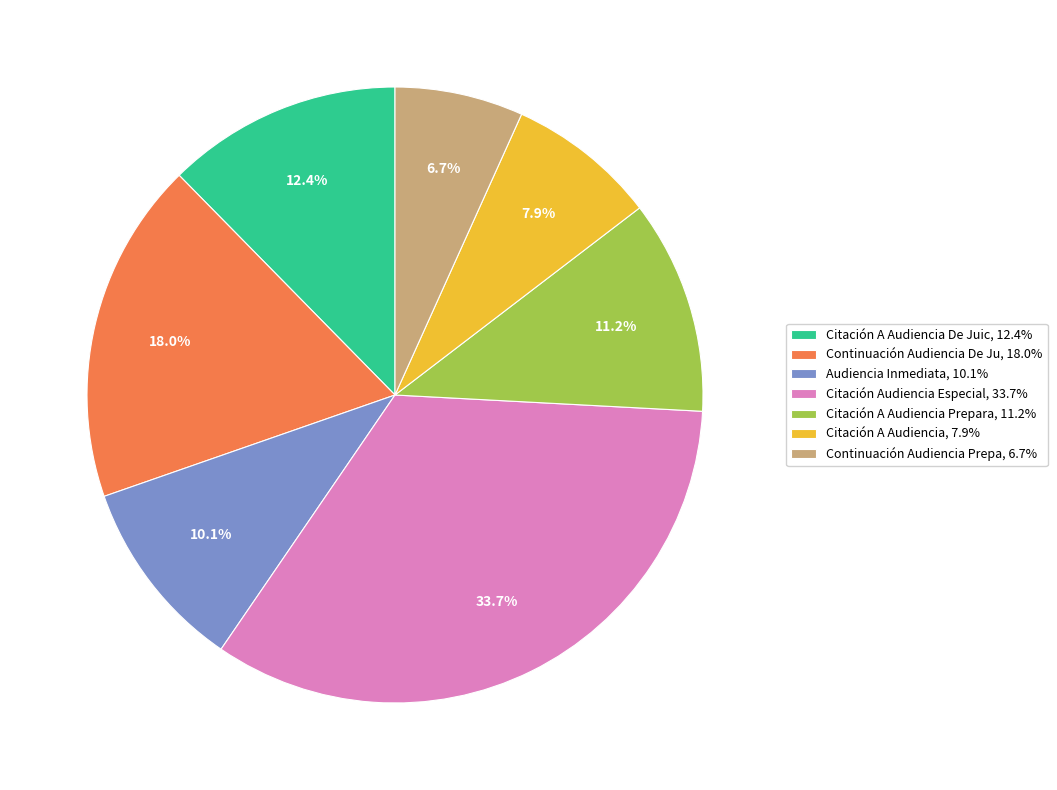

What percentage do Continuación Audiencia De Ju, 18.0% and Citación A Audiencia Prepara, 11.2% together represent?

29.2%